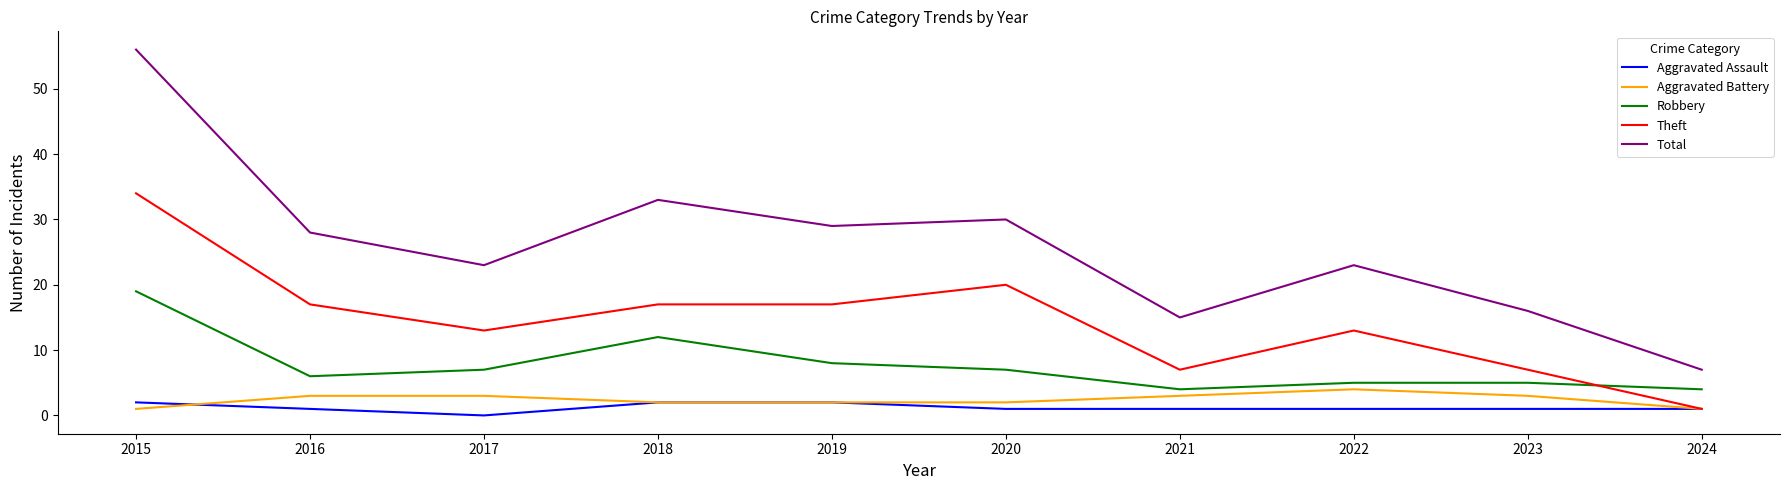

In Robbery, how many points are lower than both neighbors (excluding endpoints)?

2